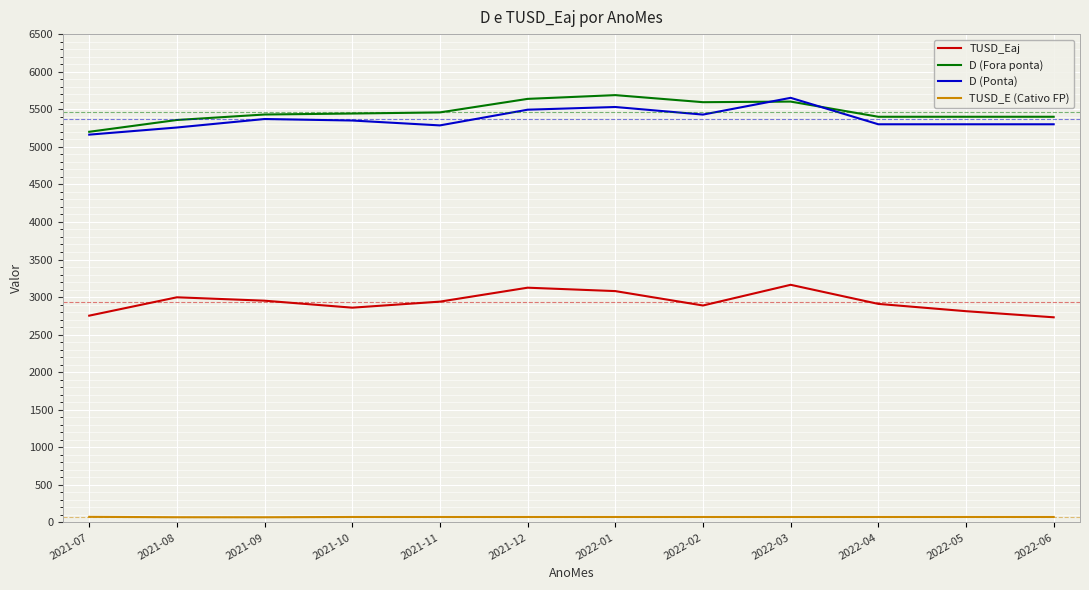

What is the maximum value shown in the chart?

5688.0